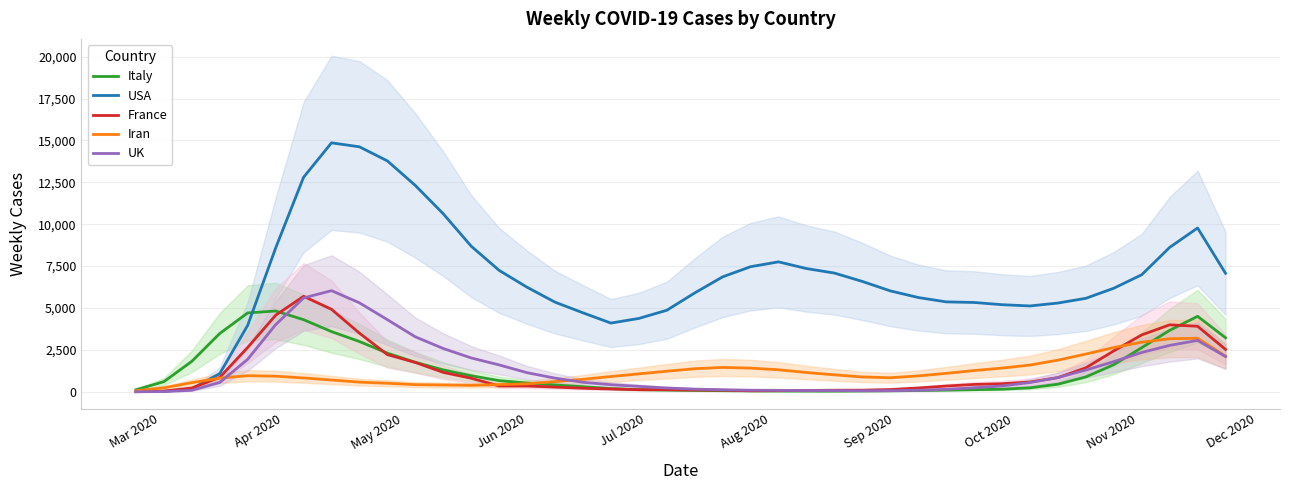

What is the highest value of the USA series?

14857.3